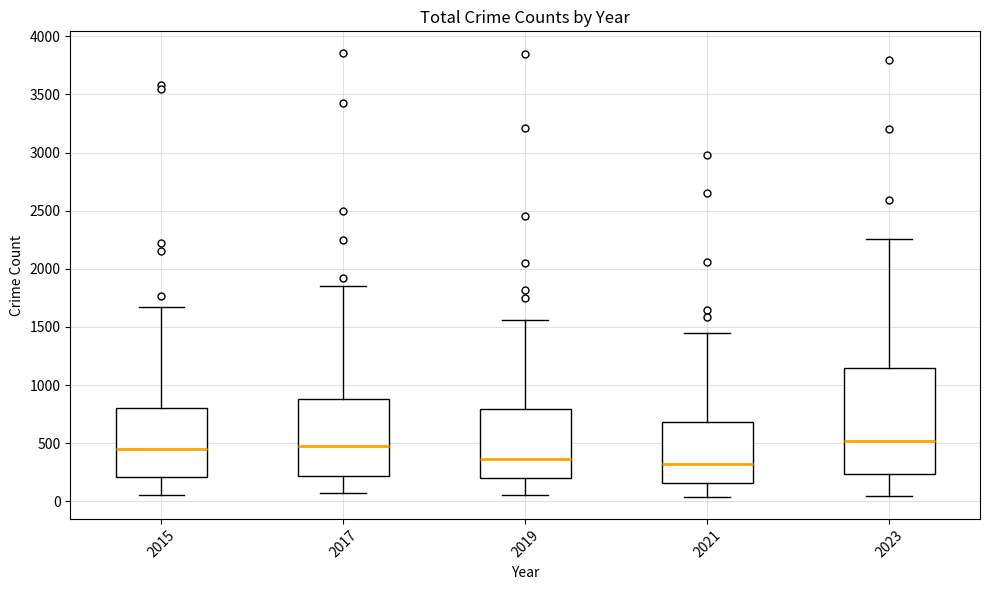

Reading left to right, read every box against the y-axis: the position of its median line, the range the box covers, and the ends of its whiskers. The values are not printed on the chart, so give them approximately, as read against the axis.

2015: median 450, box 200 to 800, whiskers 50 to 1650
2017: median 450, box 200 to 900, whiskers 50 to 1850
2019: median 350, box 200 to 800, whiskers 50 to 1550
2021: median 300, box 150 to 700, whiskers 50 to 1450
2023: median 500, box 250 to 1150, whiskers 50 to 2250